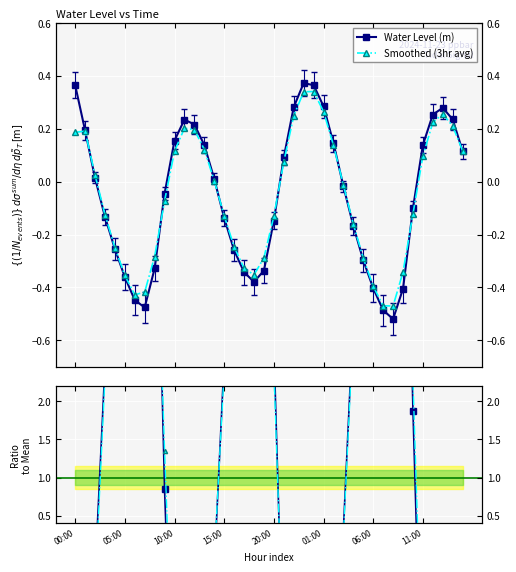

Which has a higher value, 22 or 37?

22